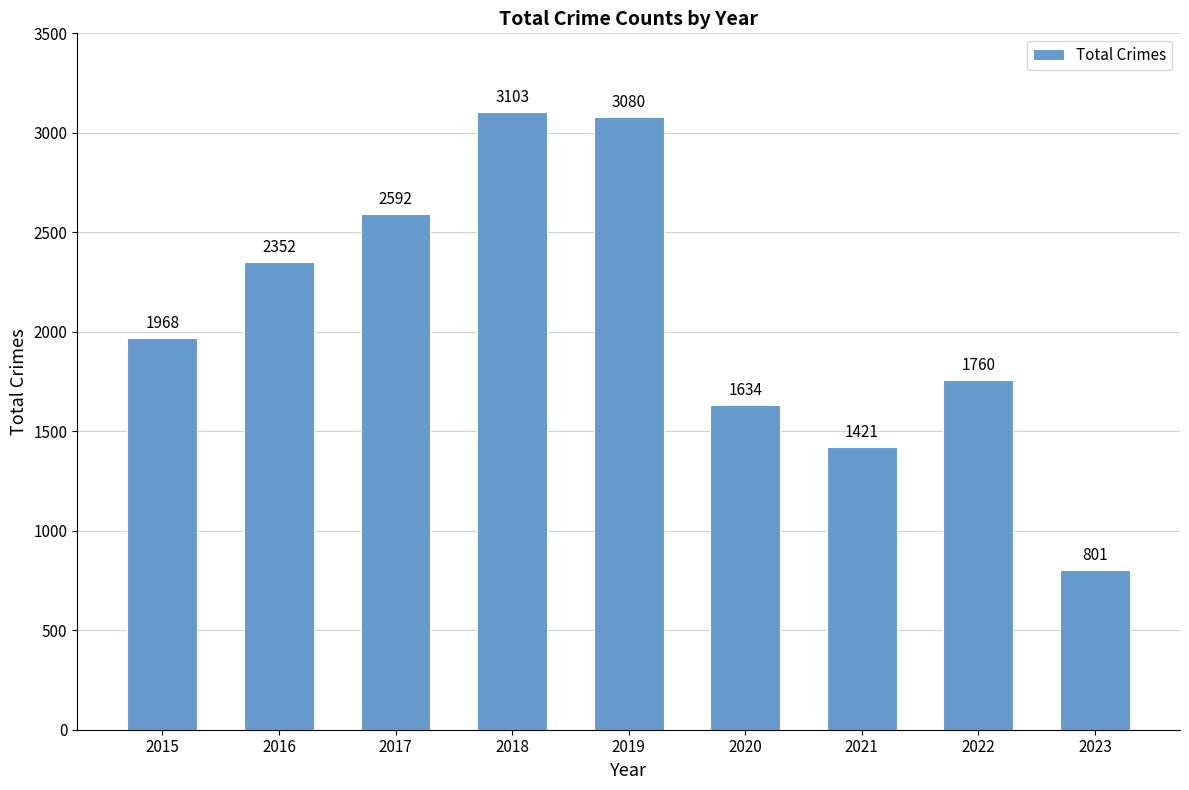

Are the bars horizontal?

No